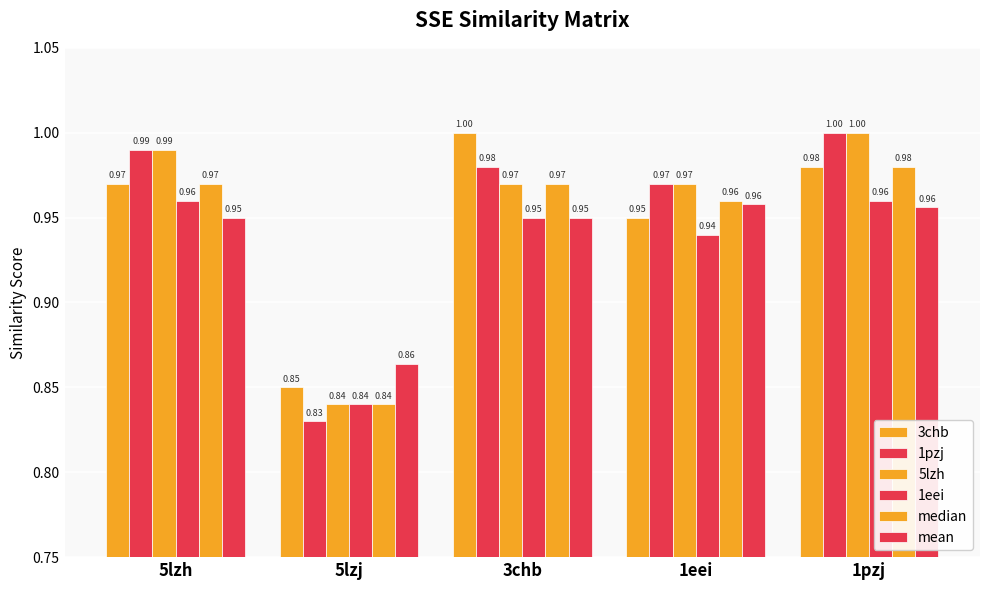

Between 5lzj and 3chb, which series saw the biggest shift?

3chb